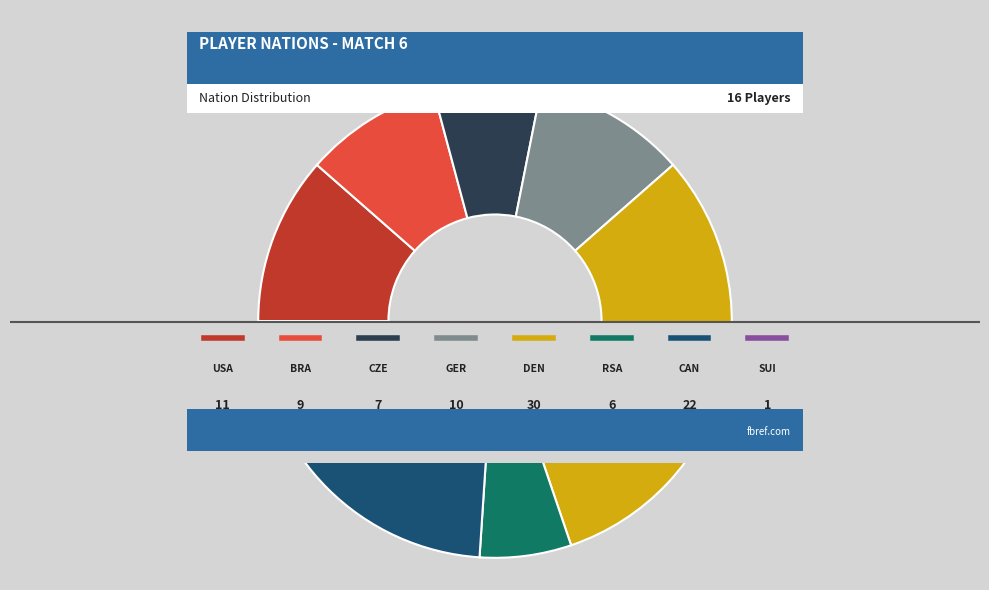

What percentage is NOT represented by us USA?

88.5%